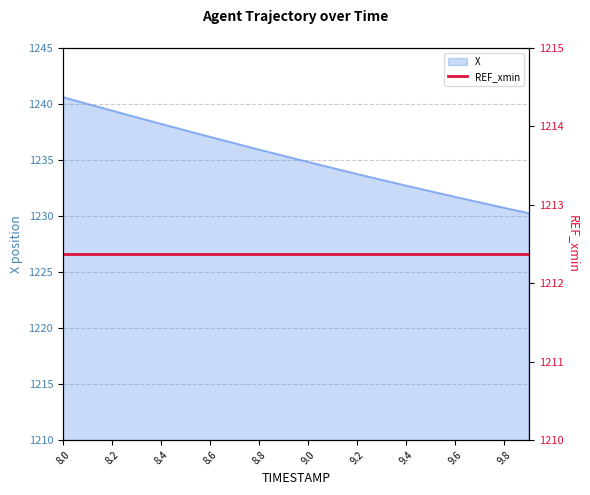

At which label does the data first exceed 1235?

8.0